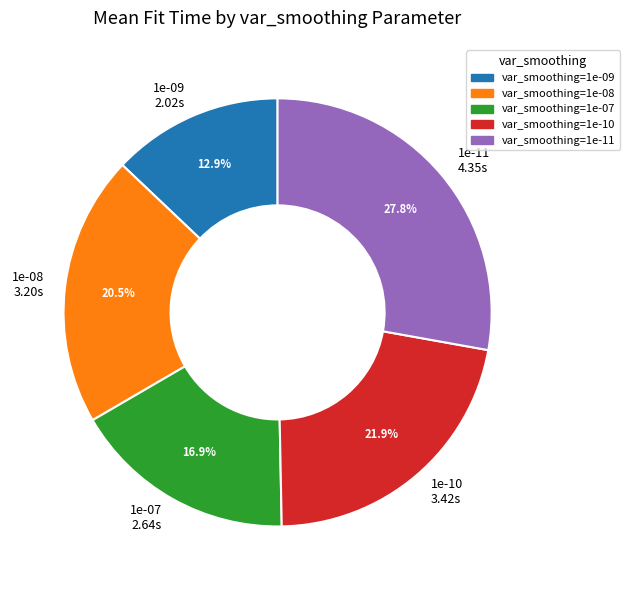

What is the ratio of the value at 1e-07 to the value at 1e-11?

0.6